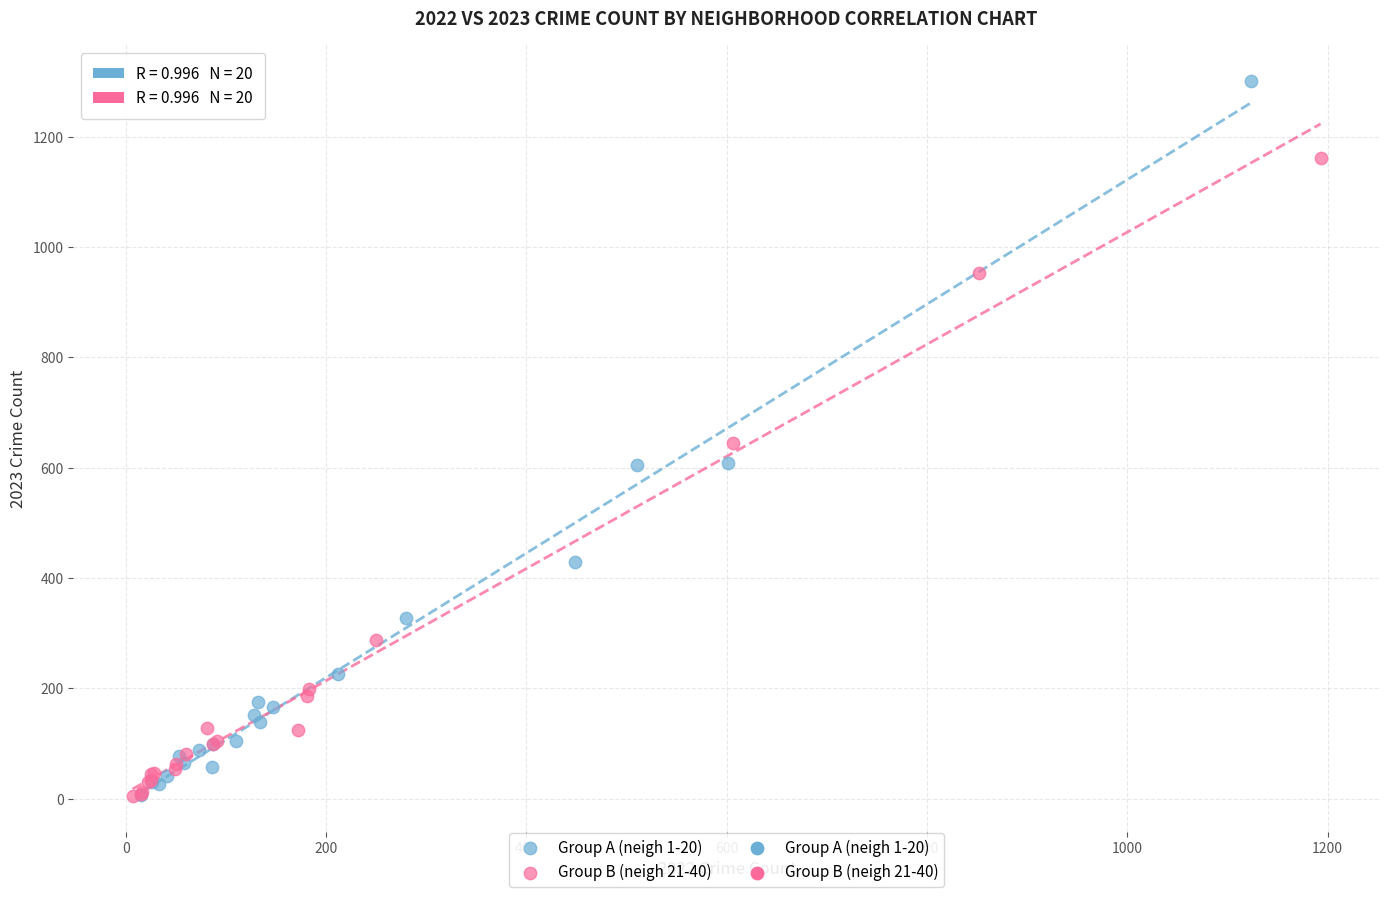

Which series has the largest Y range (max minus min)?

Group A (neigh 1-20)